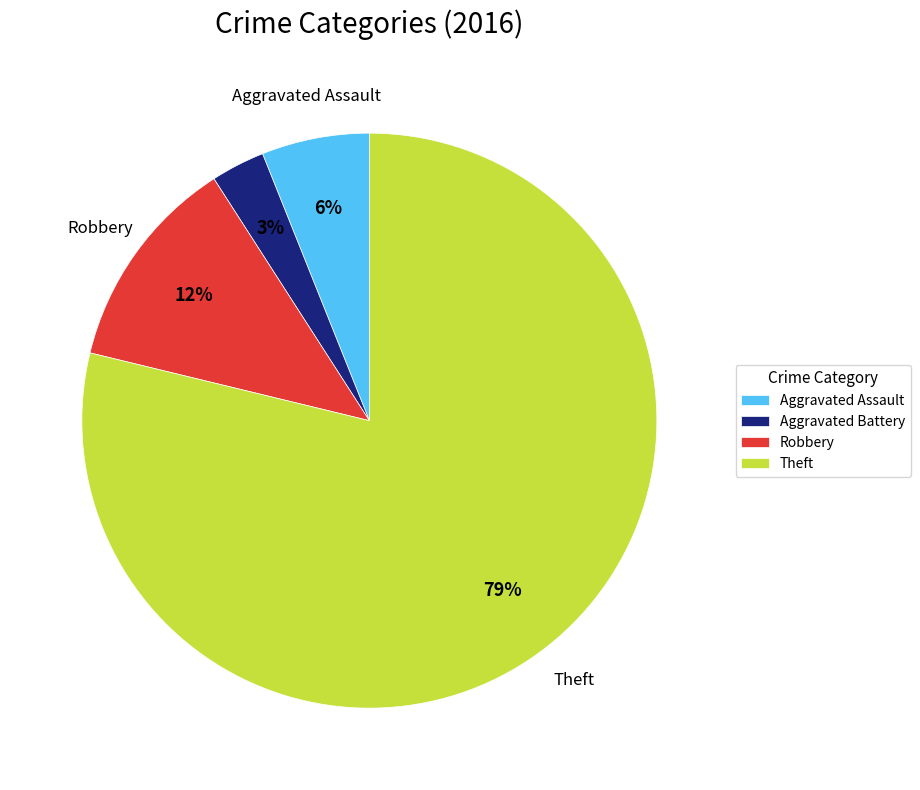

Count the number of slices in the pie.

4